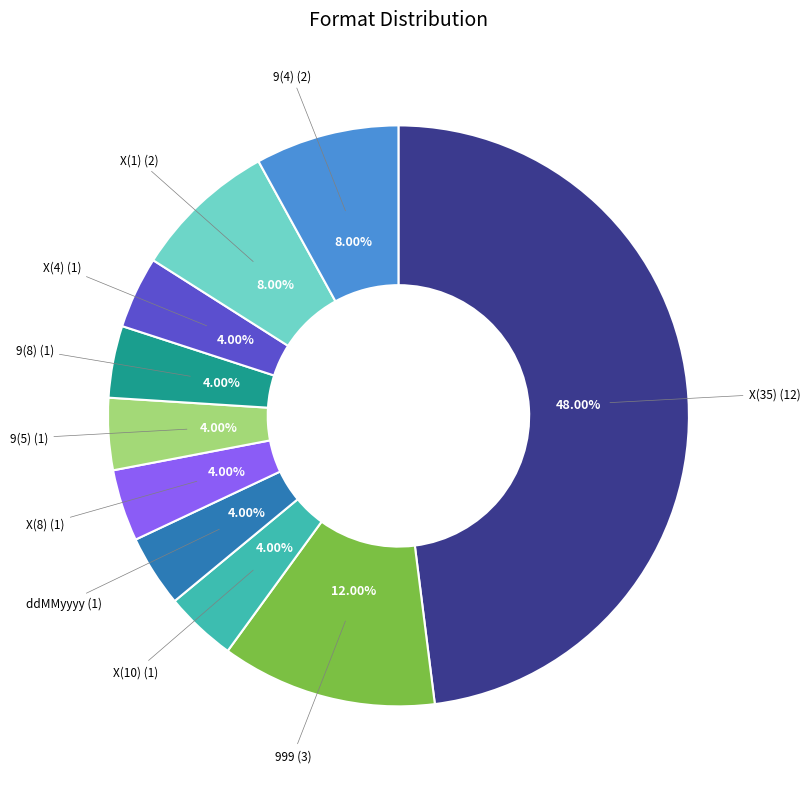

Which has a higher value, X(35) or 9(5)?

X(35)